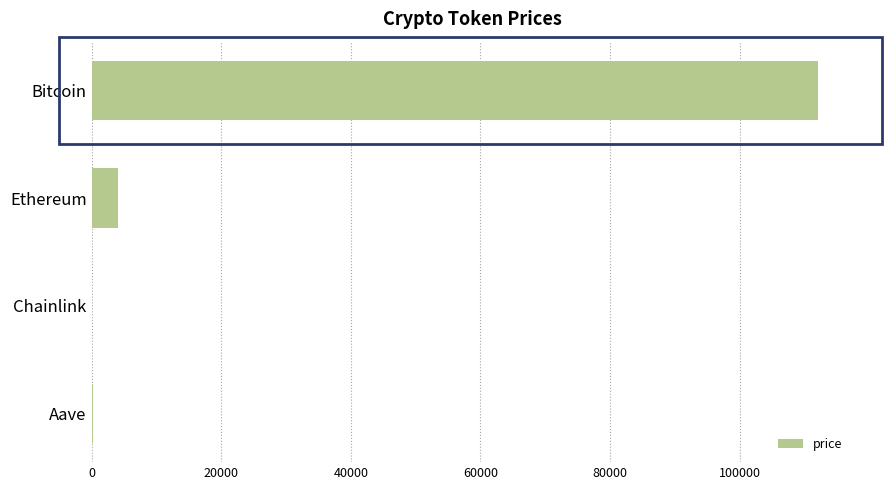

Is it true that the value at Bitcoin is 33257.7?

False